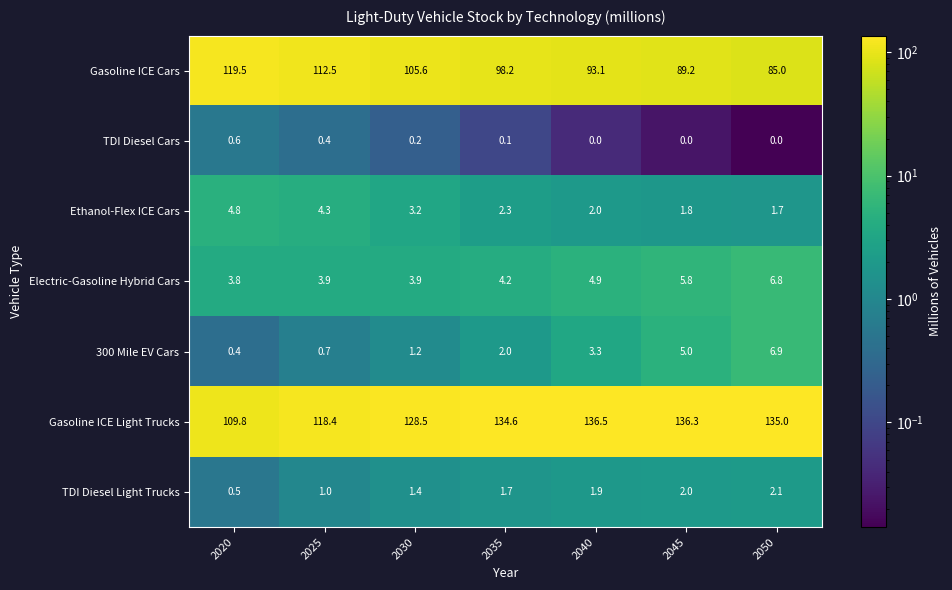

At how many categories does at least one series exceed 90?

7